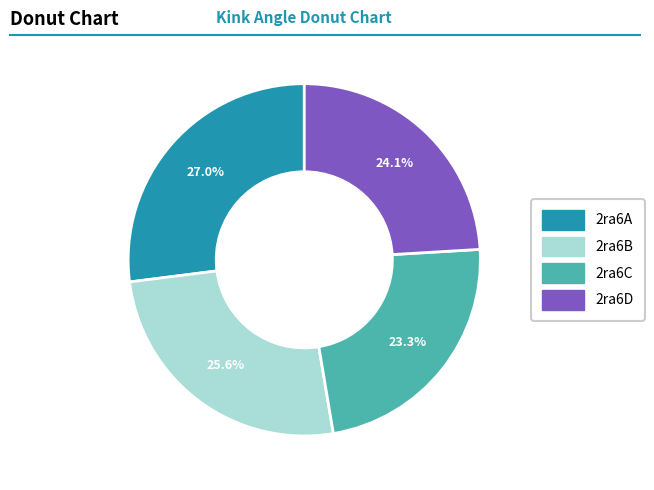

Rank the categories by value from highest to lowest.

2ra6A, 2ra6B, 2ra6D, 2ra6C